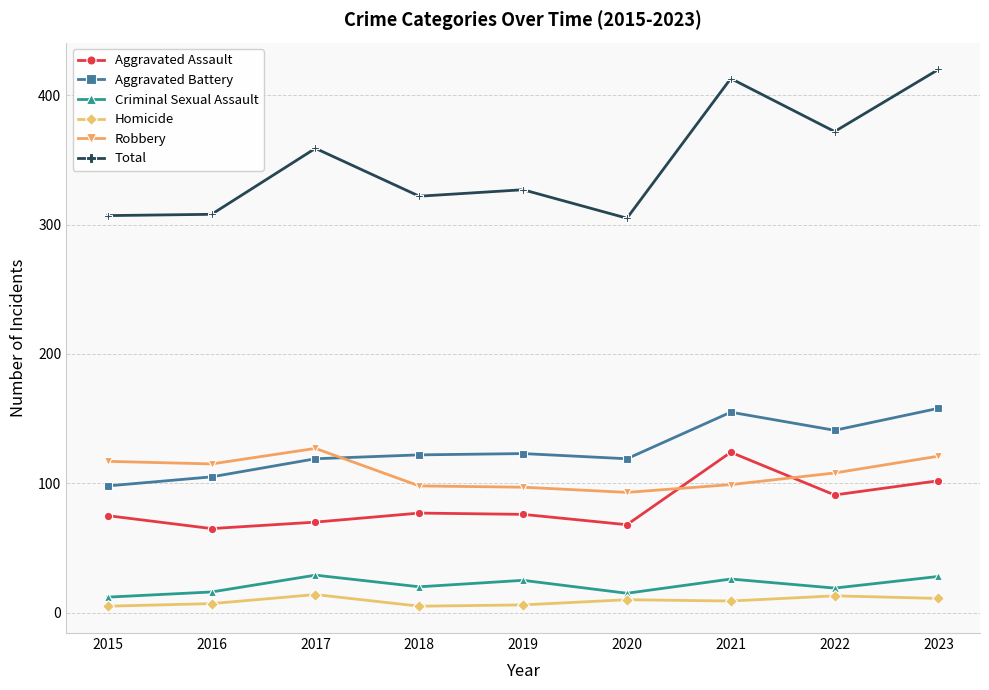

The Aggravated Assault series shows 124 at 2021. True or false?

True